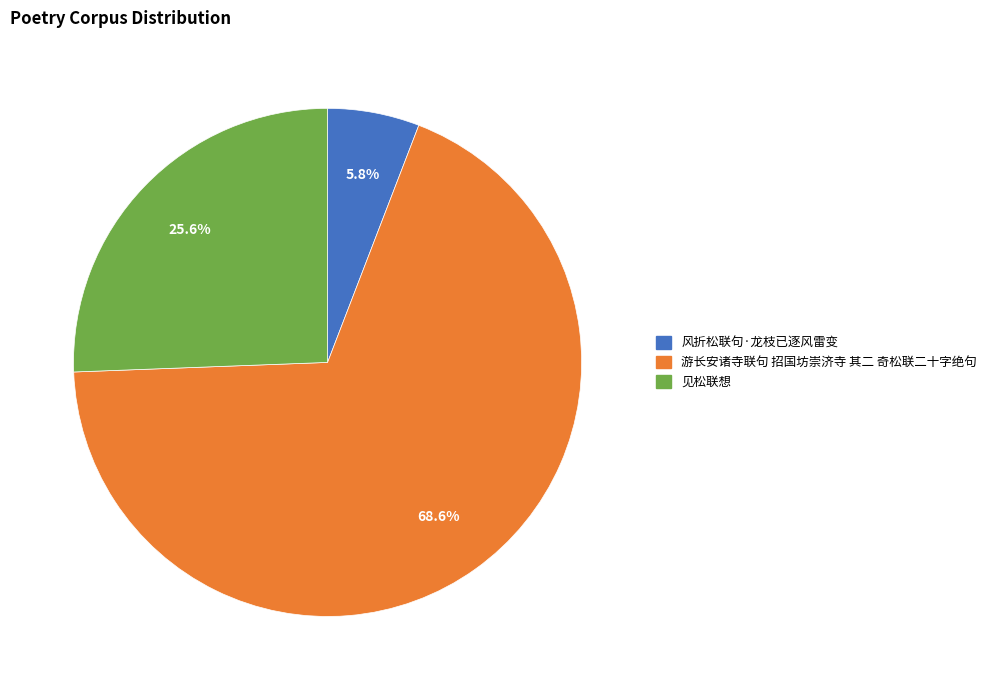

True or false: 游长安诸寺联句 招国坊崇济寺 其二 奇松联二十字绝句 accounts for 69% of the total.

True